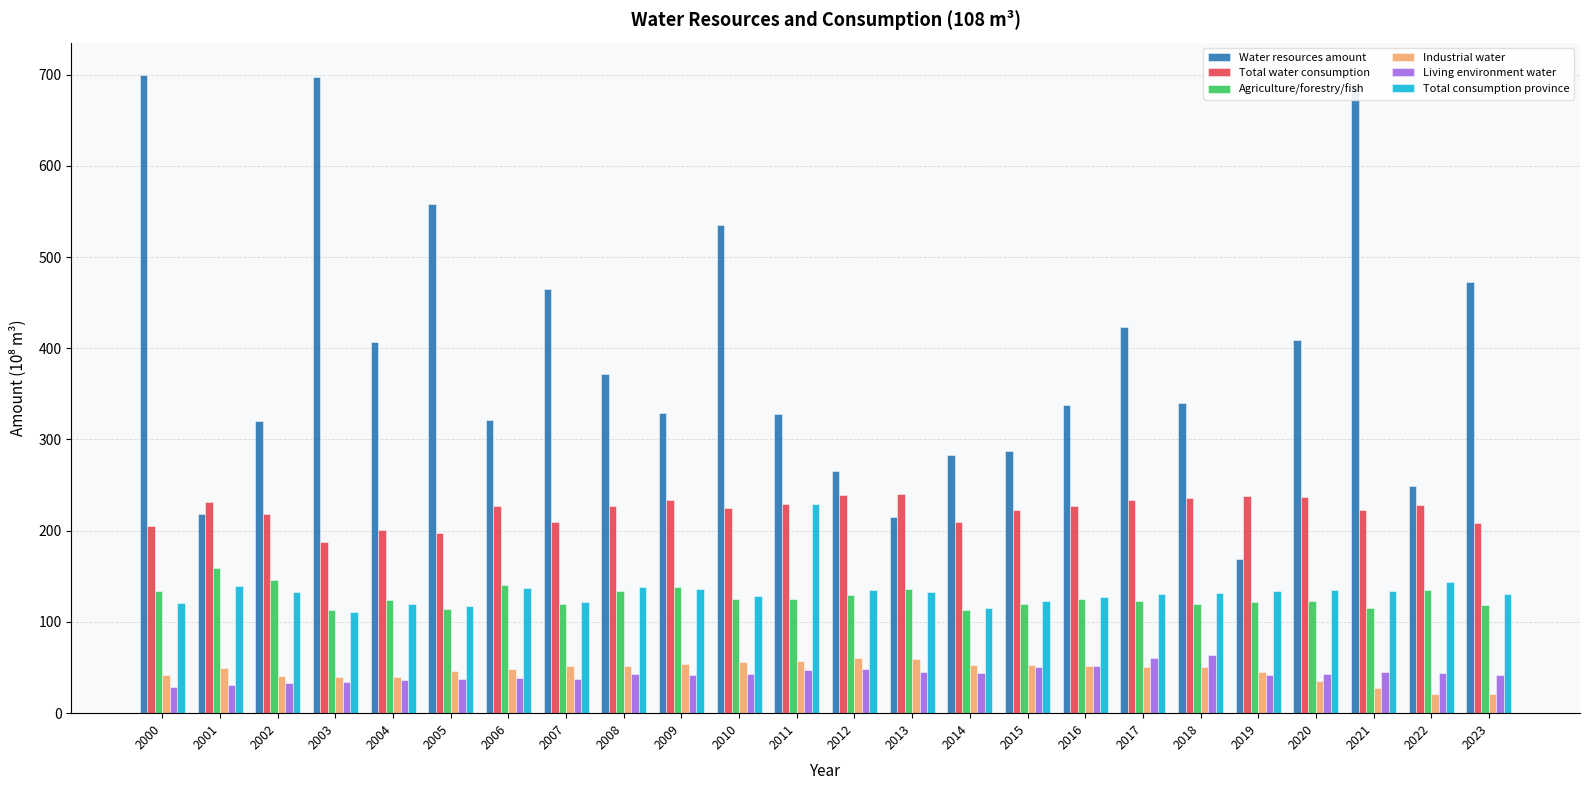

What is the sum of all Industrial water values?

1103.0